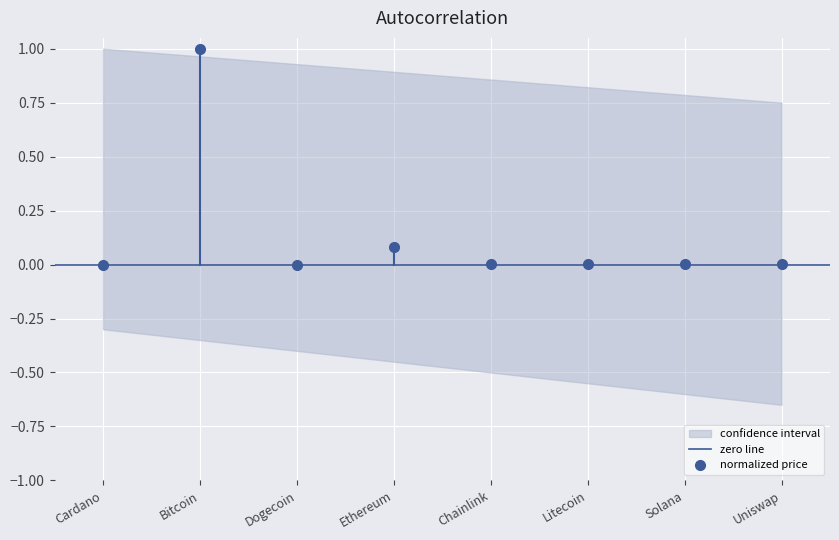

True or false: normalized price has more than 2 interior local peaks.

True